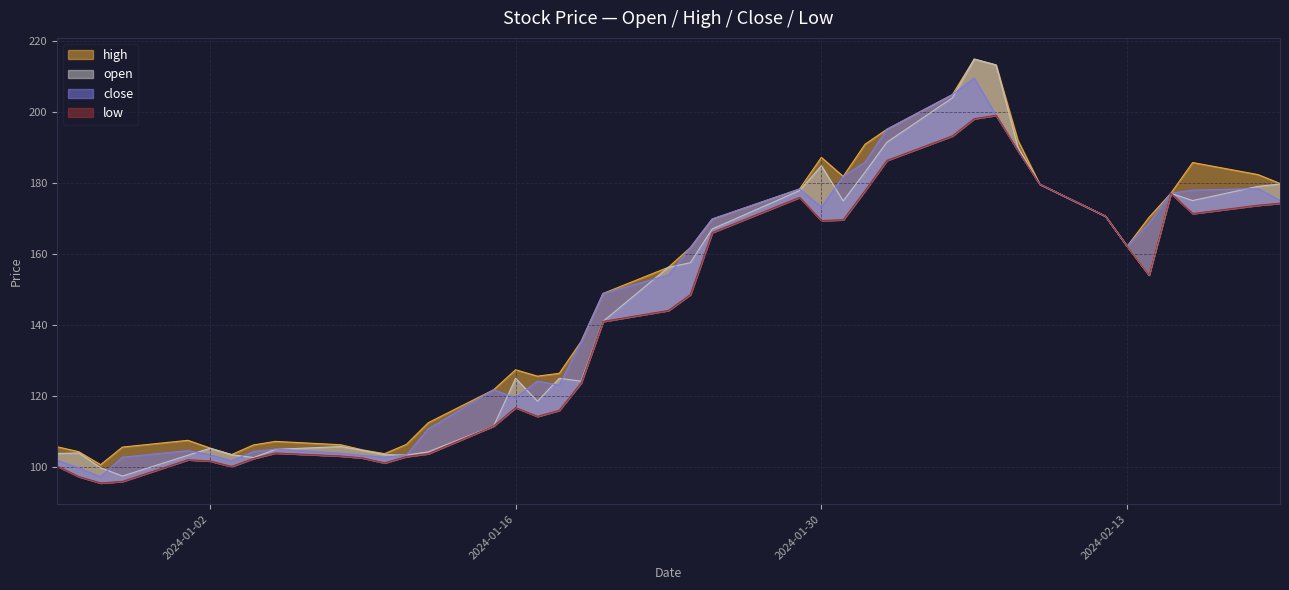

The close series shows 178.3 at 2024-02-19. True or false?

True